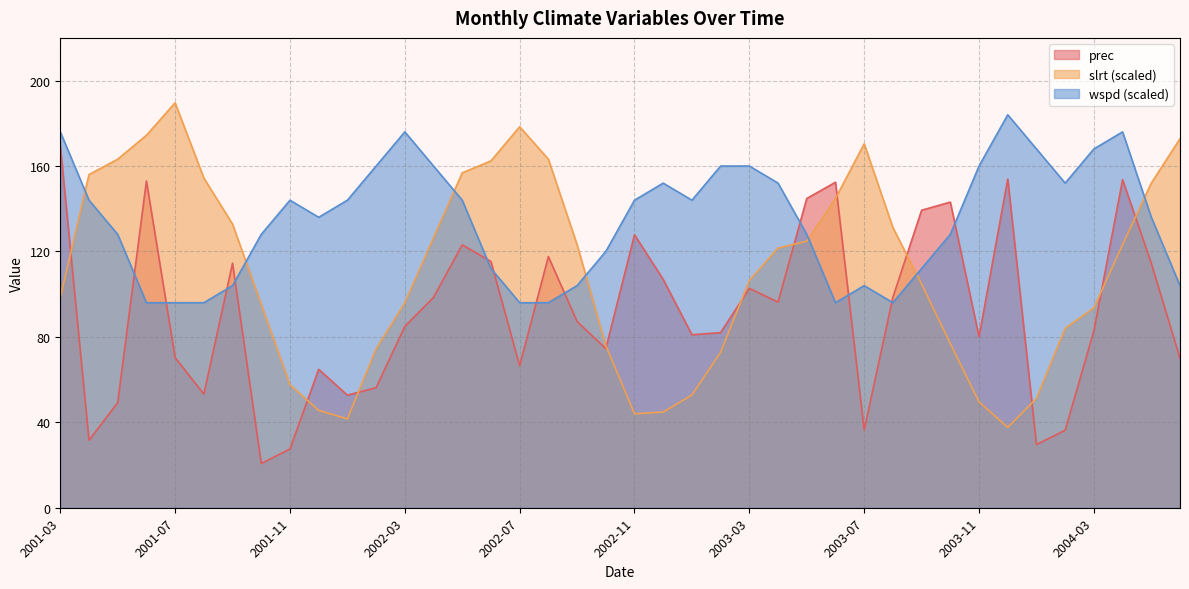

Which category has the lowest value in the prec series?

2001-10